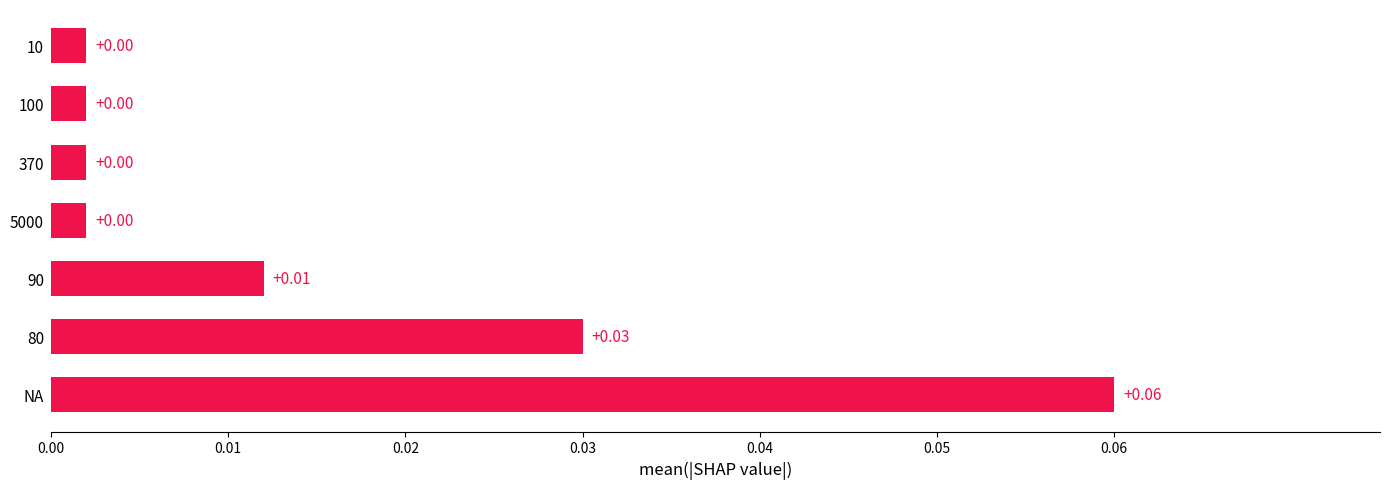

How many bars are there in total?

7